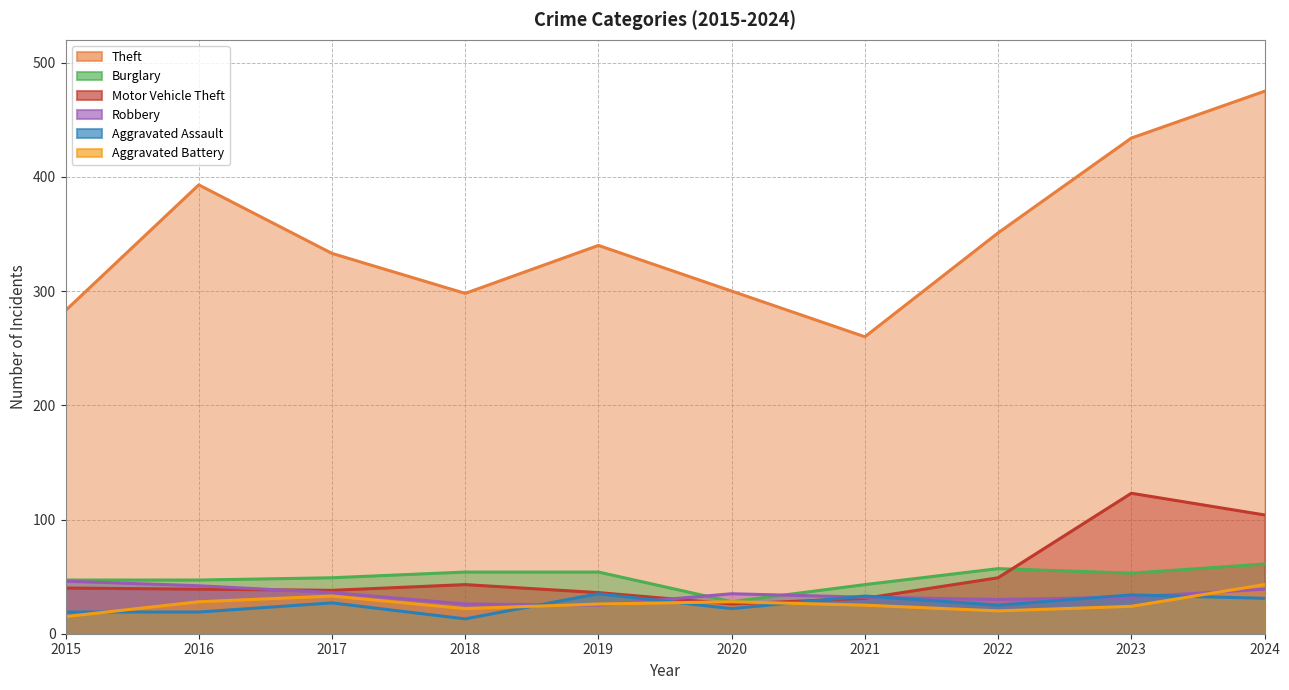

What is the spread (max minus min) of values at 2018?

285